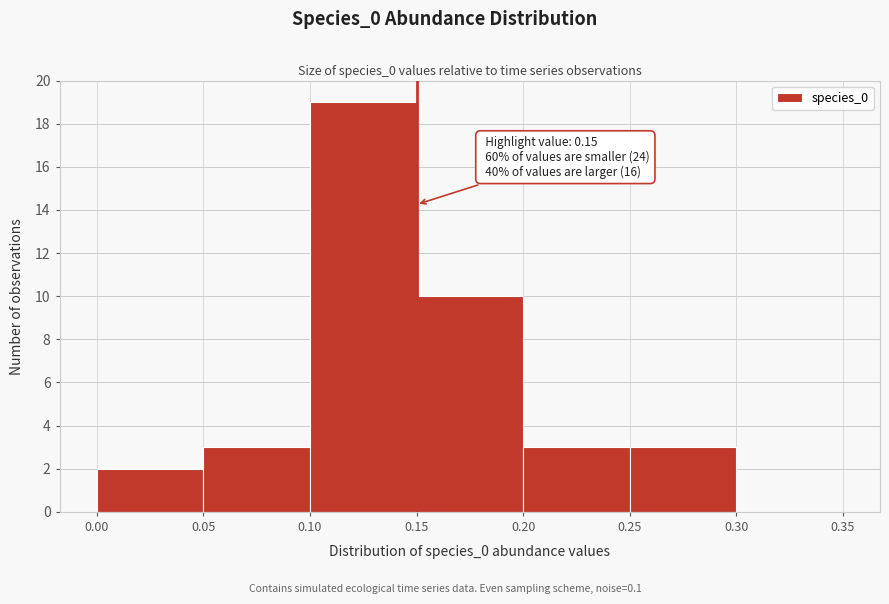

Which range on the x-axis has the tallest bar?

0.10 to 0.15